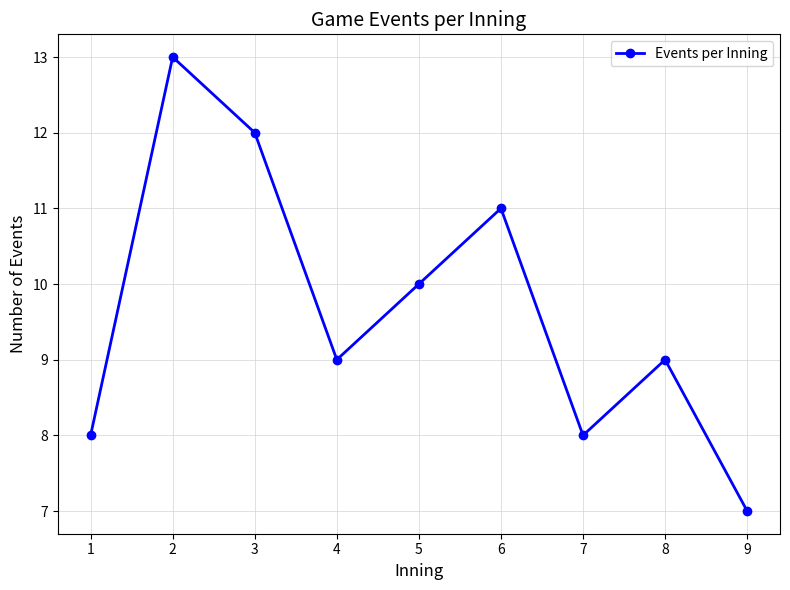

Reading left to right, extract all data points from this chart.

1=8	2=13	3=12	4=9	5=10	6=11	7=8	8=9	9=7